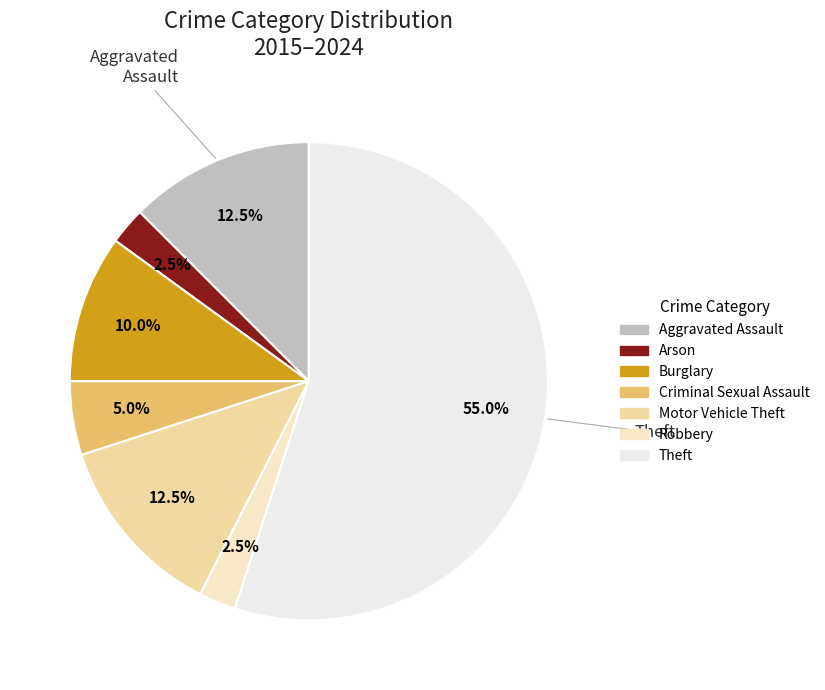

Is it true that Robbery is 2% of the pie?

True